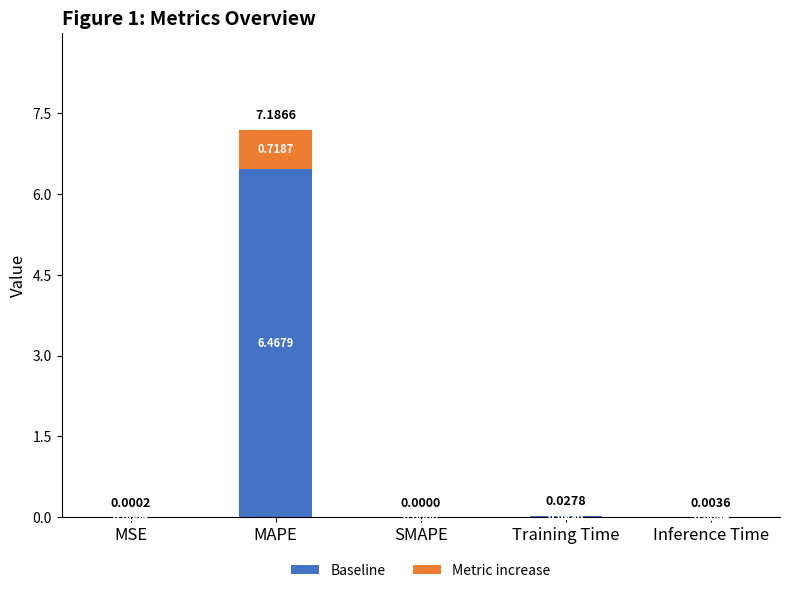

What is the total value across all series at MAPE?

7.2